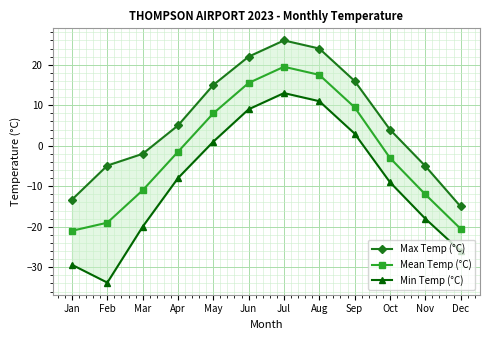

Rank the series at Dec from lowest to highest value.

Min Temp (°C), Mean Temp (°C), Max Temp (°C)